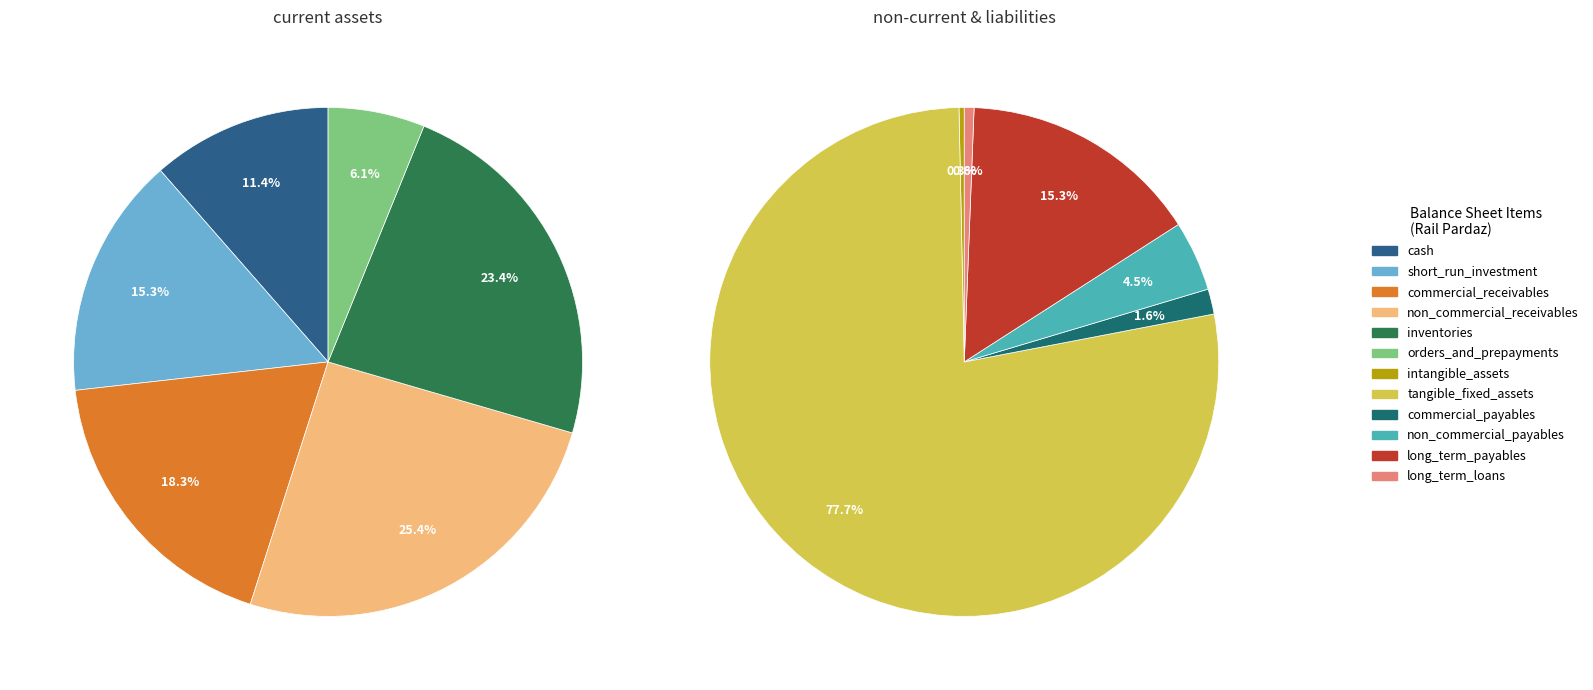

Does tangible_fixed_assets represent more than half of the total?

Yes